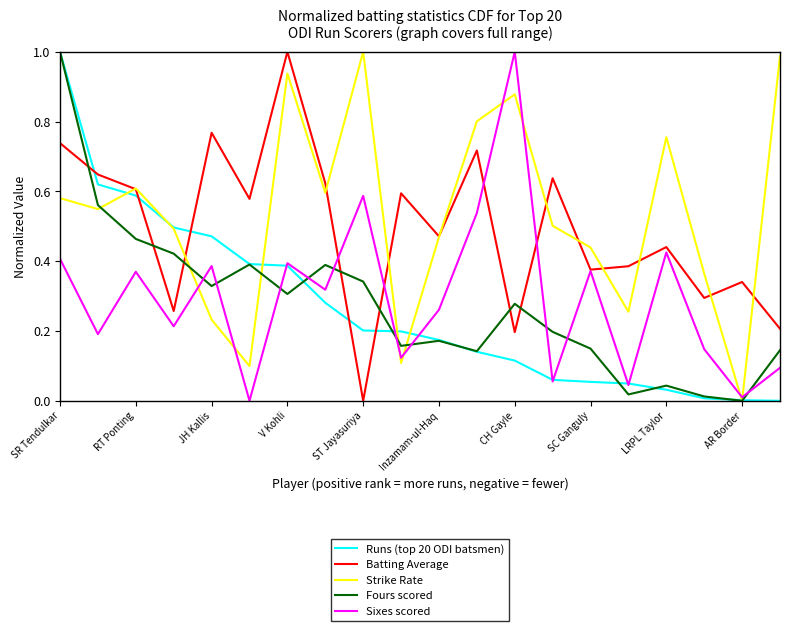

How many intersections are there between Sixes scored and Fours scored?

10